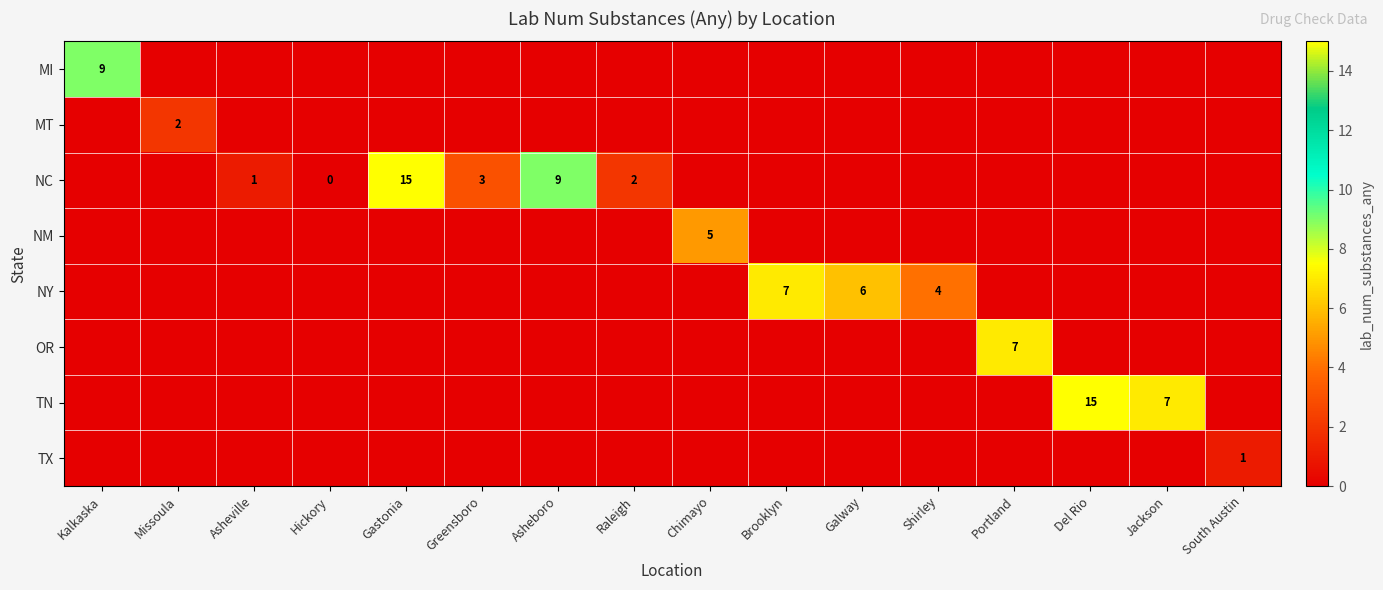

The TN series shows 15 at Del Rio. True or false?

True